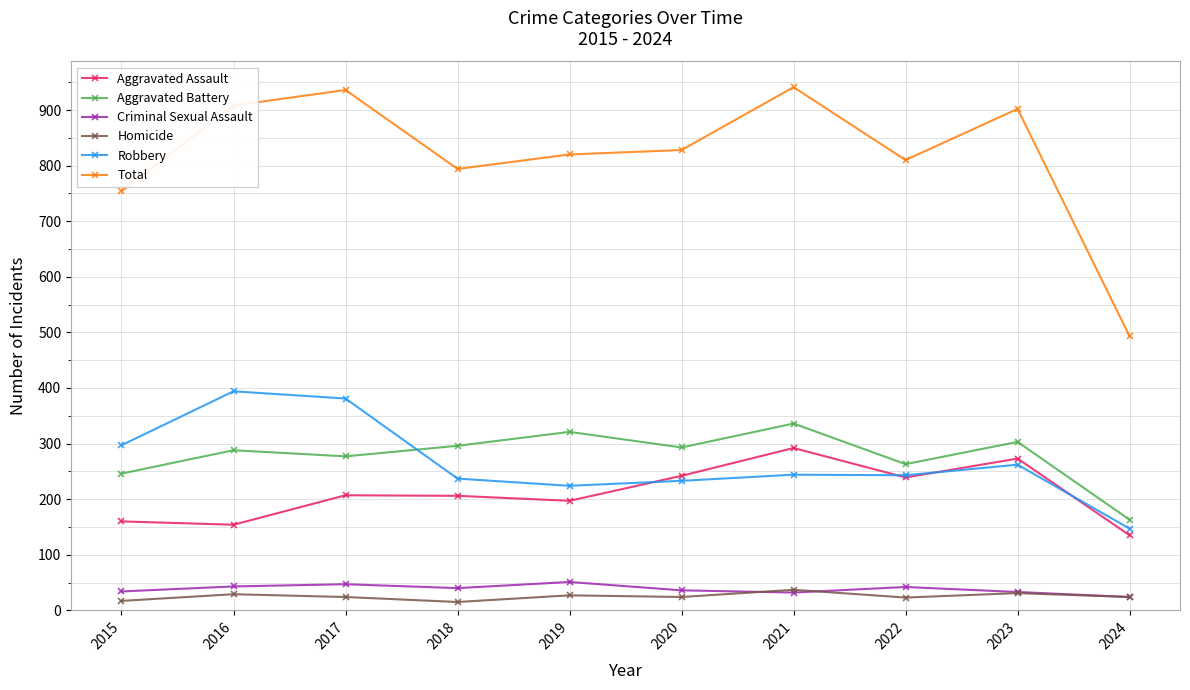

True or false: Robbery and Homicide cross at least once.

False